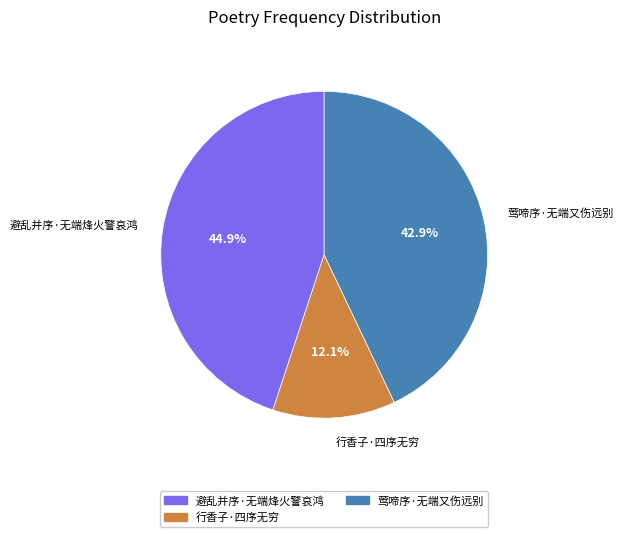

What is the ratio of the value at 莺啼序·无端又伤远别 to the value at 行香子·四序无穷?

3.5